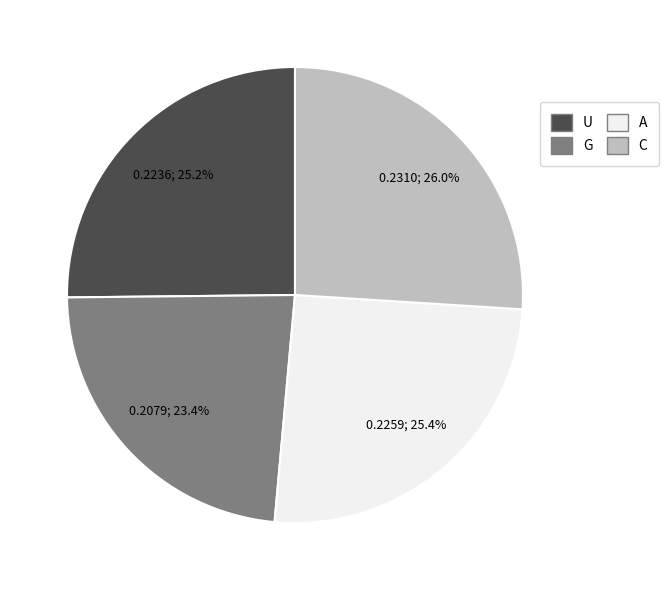

To the nearest percent, what is the combined percentage of G and A?

49%